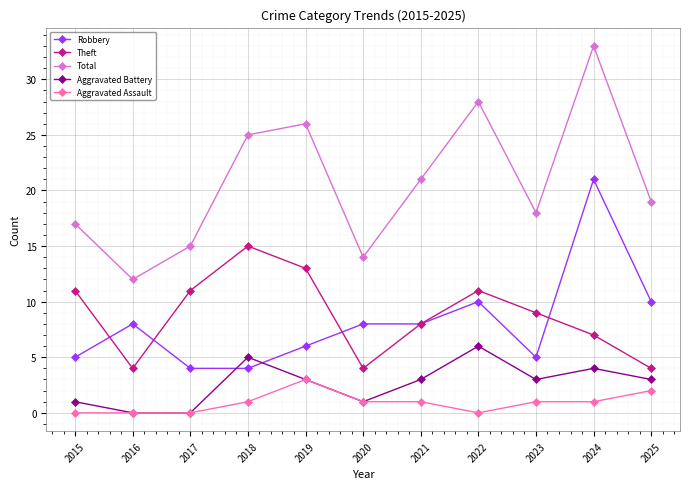

Count the number of categories in the chart.

11